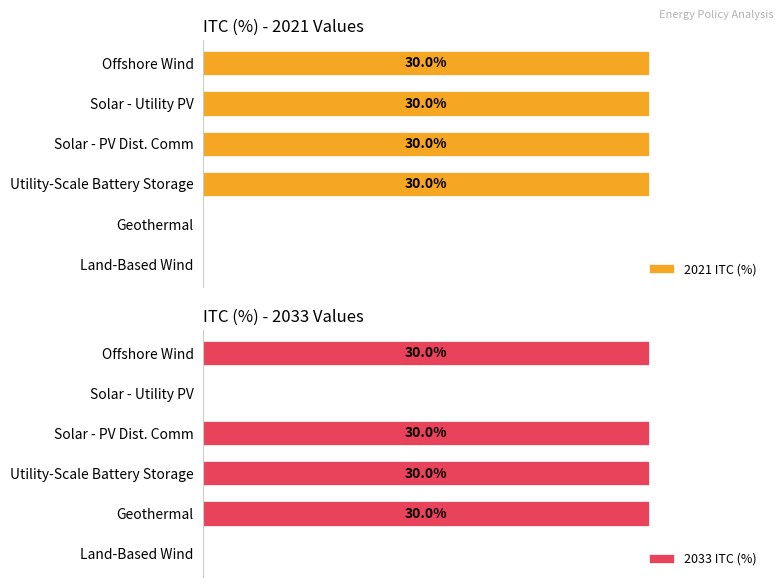

Count the number of categories in the chart.

6